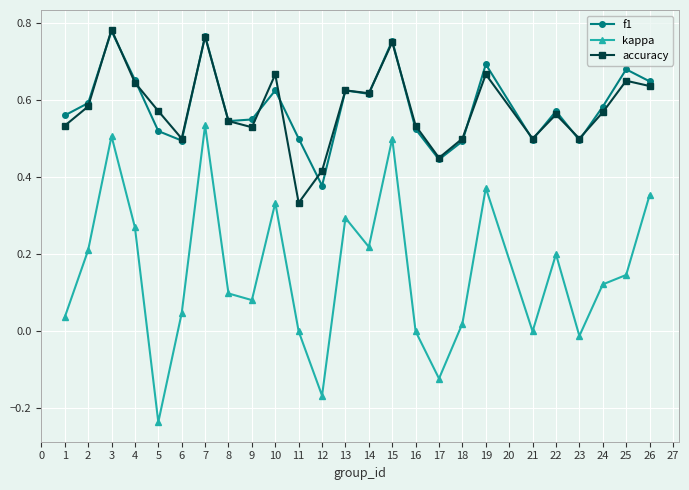

At which label does f1 reach its minimum?

12